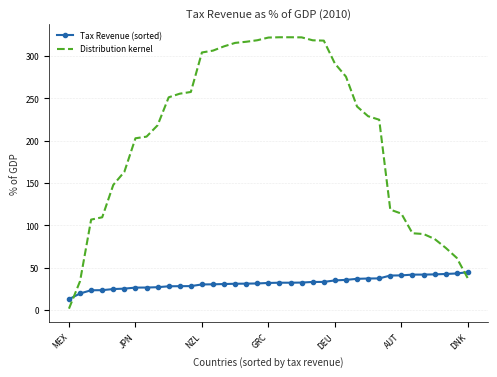

What is the average value of the Tax Revenue (sorted) series?

32.3